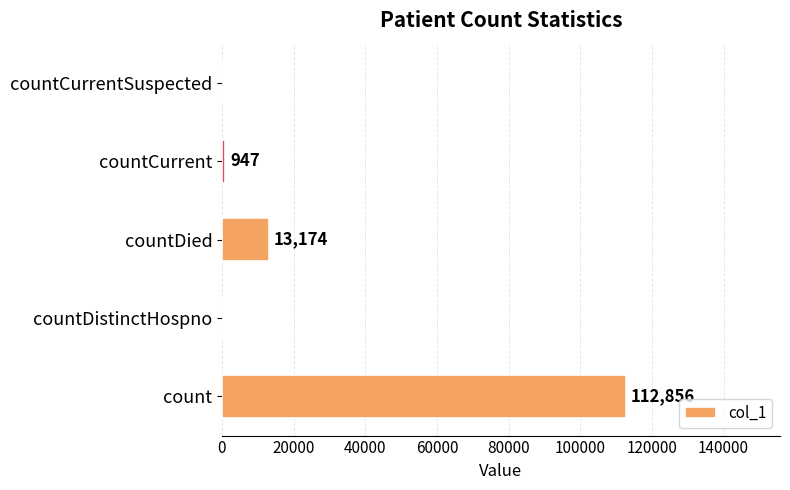

Which category has the highest value across all series?

count